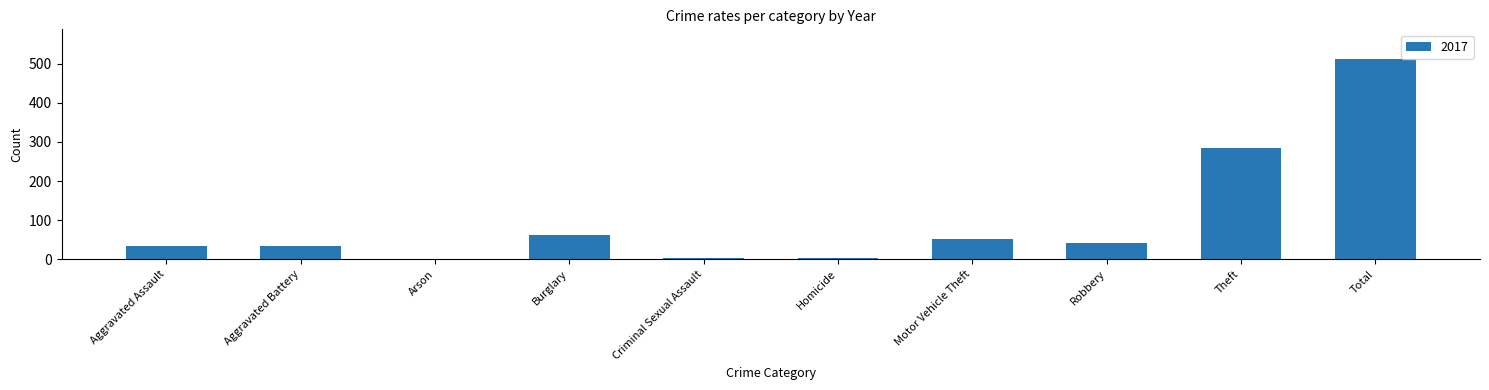

At which label is the value closest to 255?

Theft